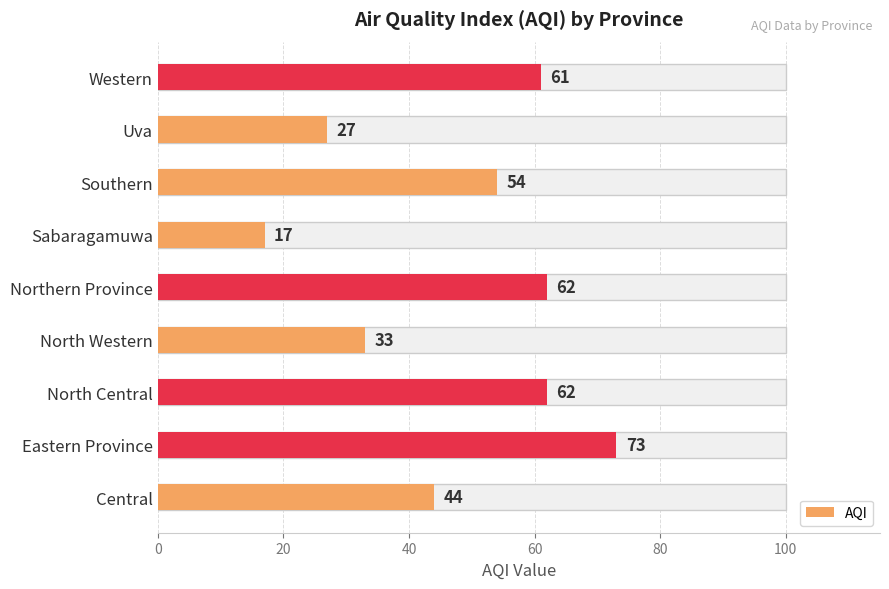

How many data points are above 54?

4